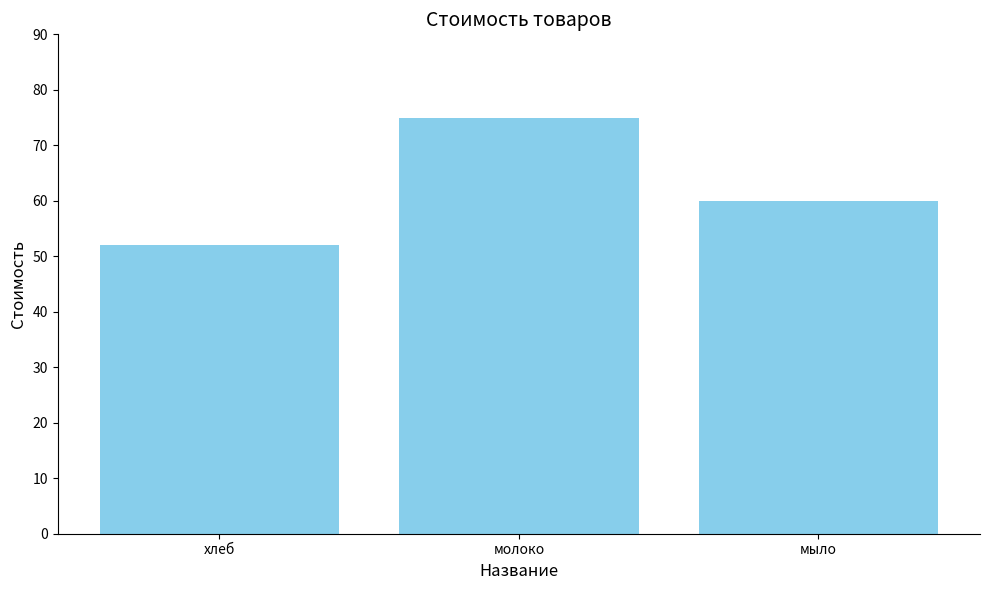

What is the label of the 2nd bar from the left?

молоко